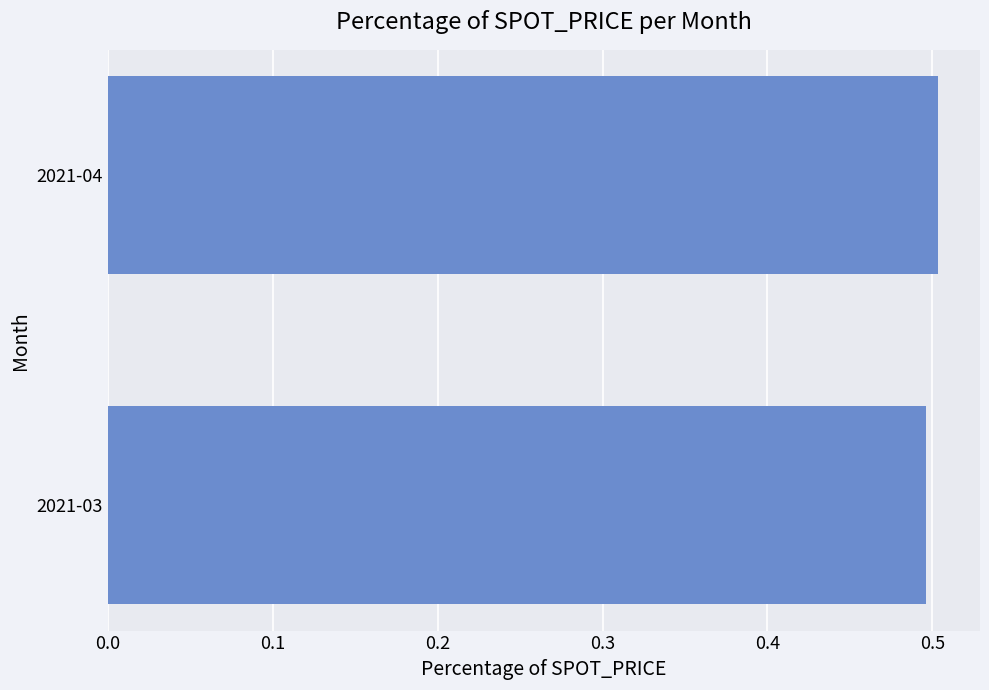

Count the number of categories in the chart.

2